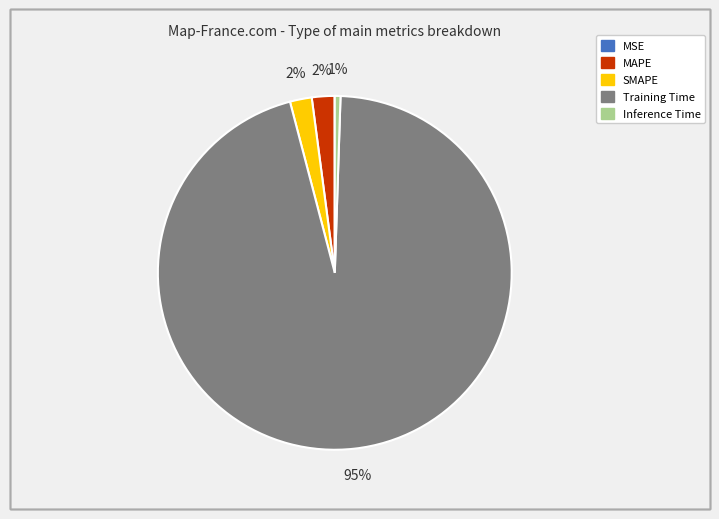

What is the largest slice in the pie chart?

Training Time